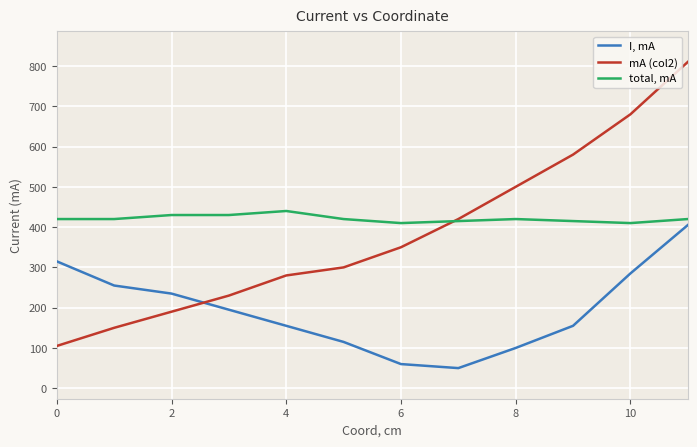

What is the greatest value displayed?

810